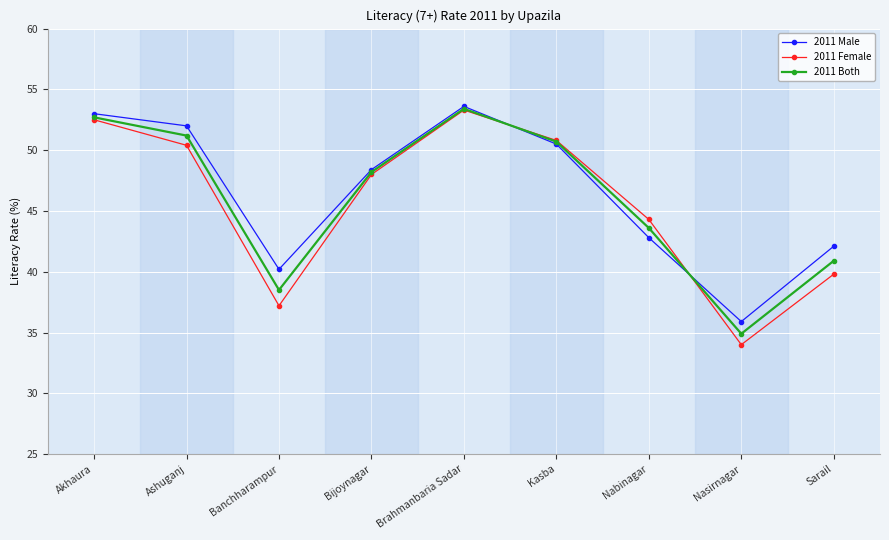

Where is the first local maximum for 2011 Male?

Brahmanbaria Sadar